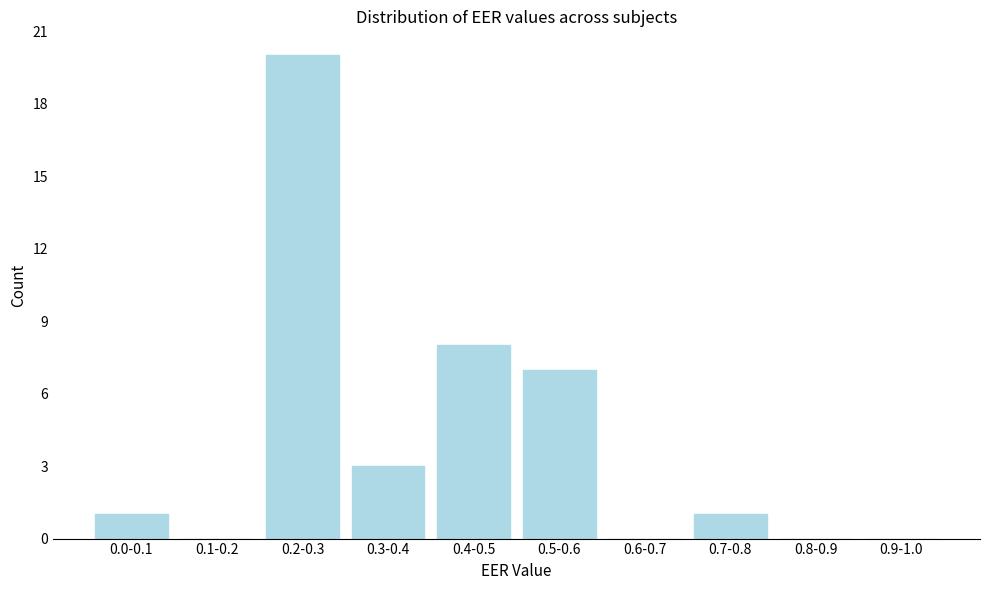

Reading left to right, what are all the values shown in this chart?

0.0-0.1=1	0.1-0.2=0	0.2-0.3=20	0.3-0.4=3	0.4-0.5=8	0.5-0.6=7	0.6-0.7=0	0.7-0.8=1	0.8-0.9=0	0.9-1.0=0